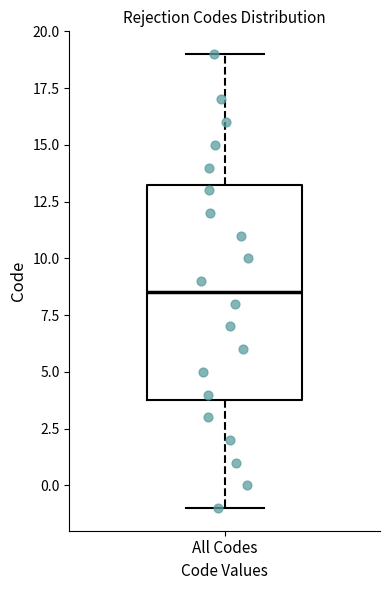

Read this box plot against the y-axis: the position of the median line, the range covered by the box, and the ends of both whiskers. The values are not printed on the chart, so give them approximately, as read against the axis.

median 8.5, box 4.0 to 13.5, whiskers -1.0 to 19.0